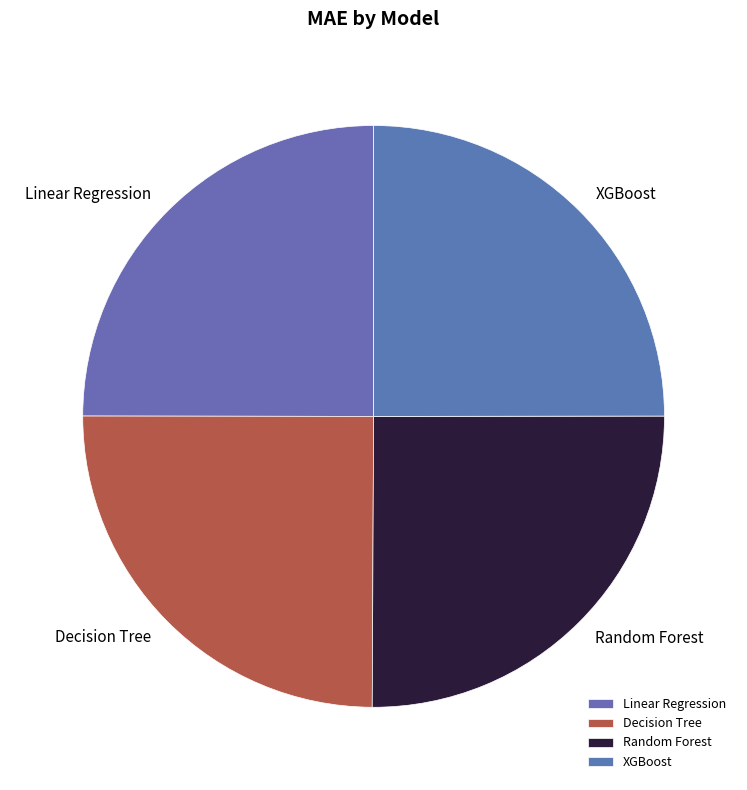

How many slices are in this pie chart?

4